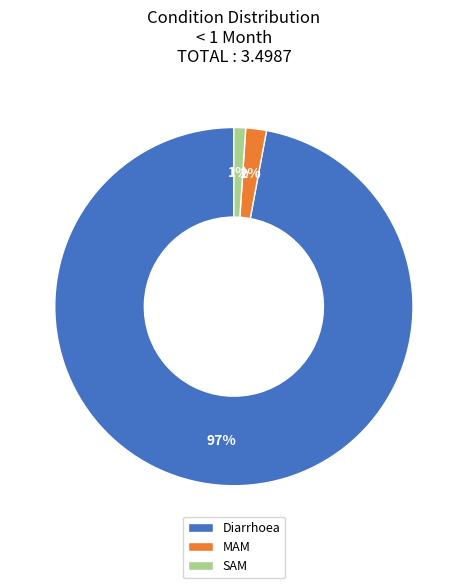

To the nearest percent, what is the combined percentage of SAM and MAM?

3%